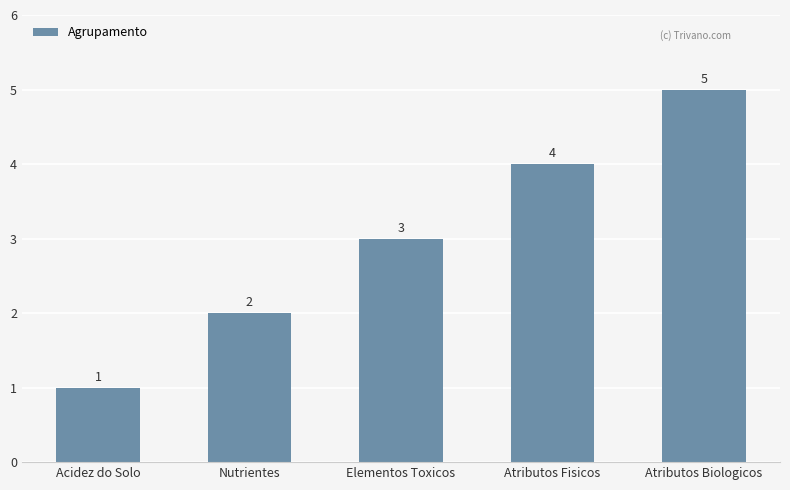

The chart shows a value of 2 at Nutrientes. True or false?

True